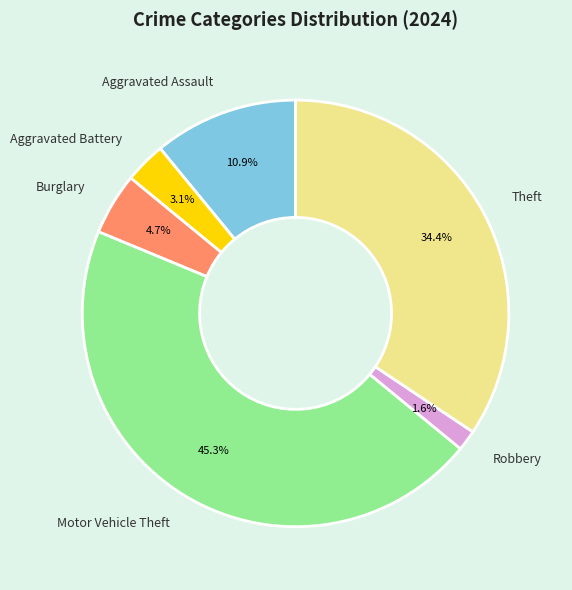

Is there a majority slice in this chart?

No